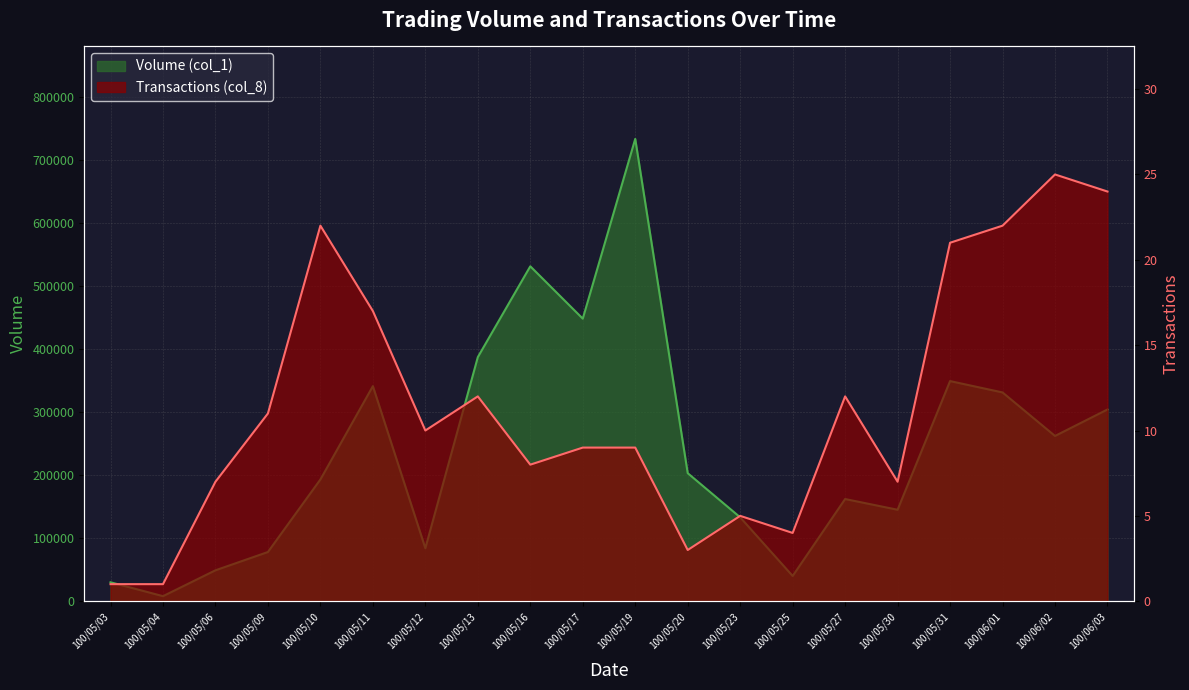

List the series in order of their peak value, highest first.

Volume (col_1), Transactions (col_8)